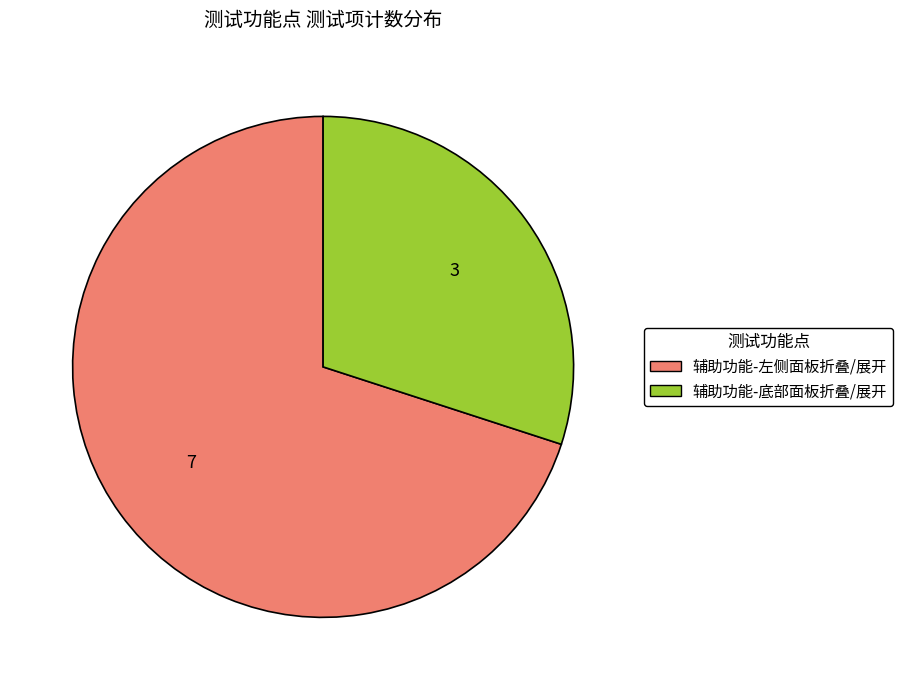

Which category accounts for the majority?

辅助功能-左侧面板折叠/展开